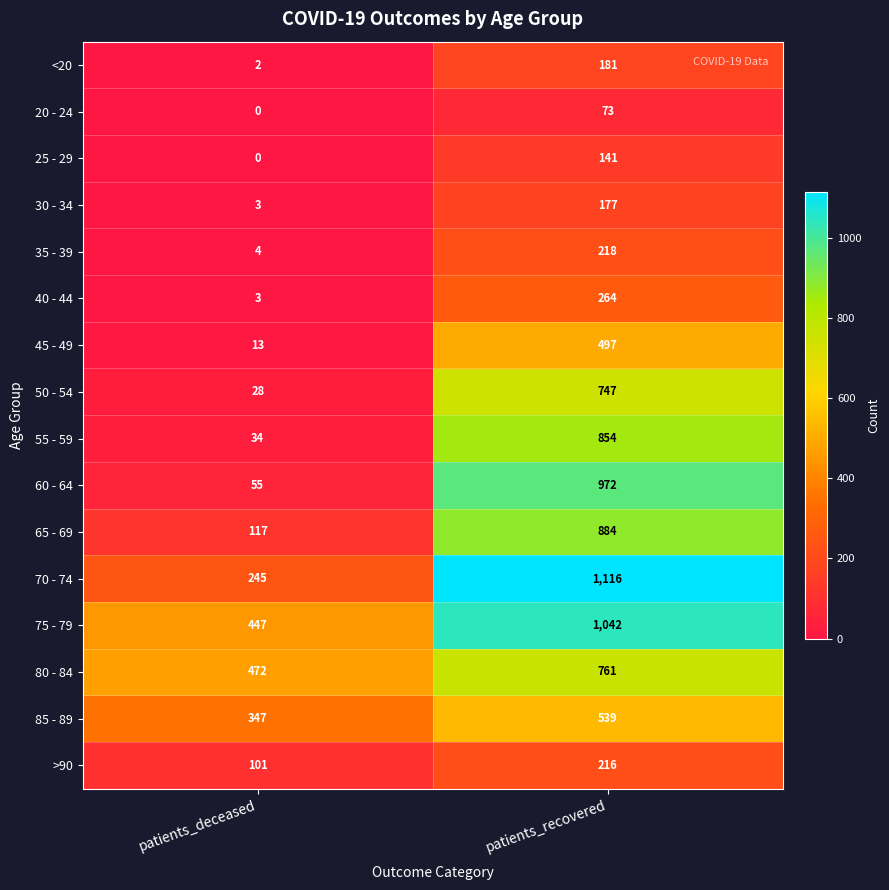

Count the number of categories in the chart.

2